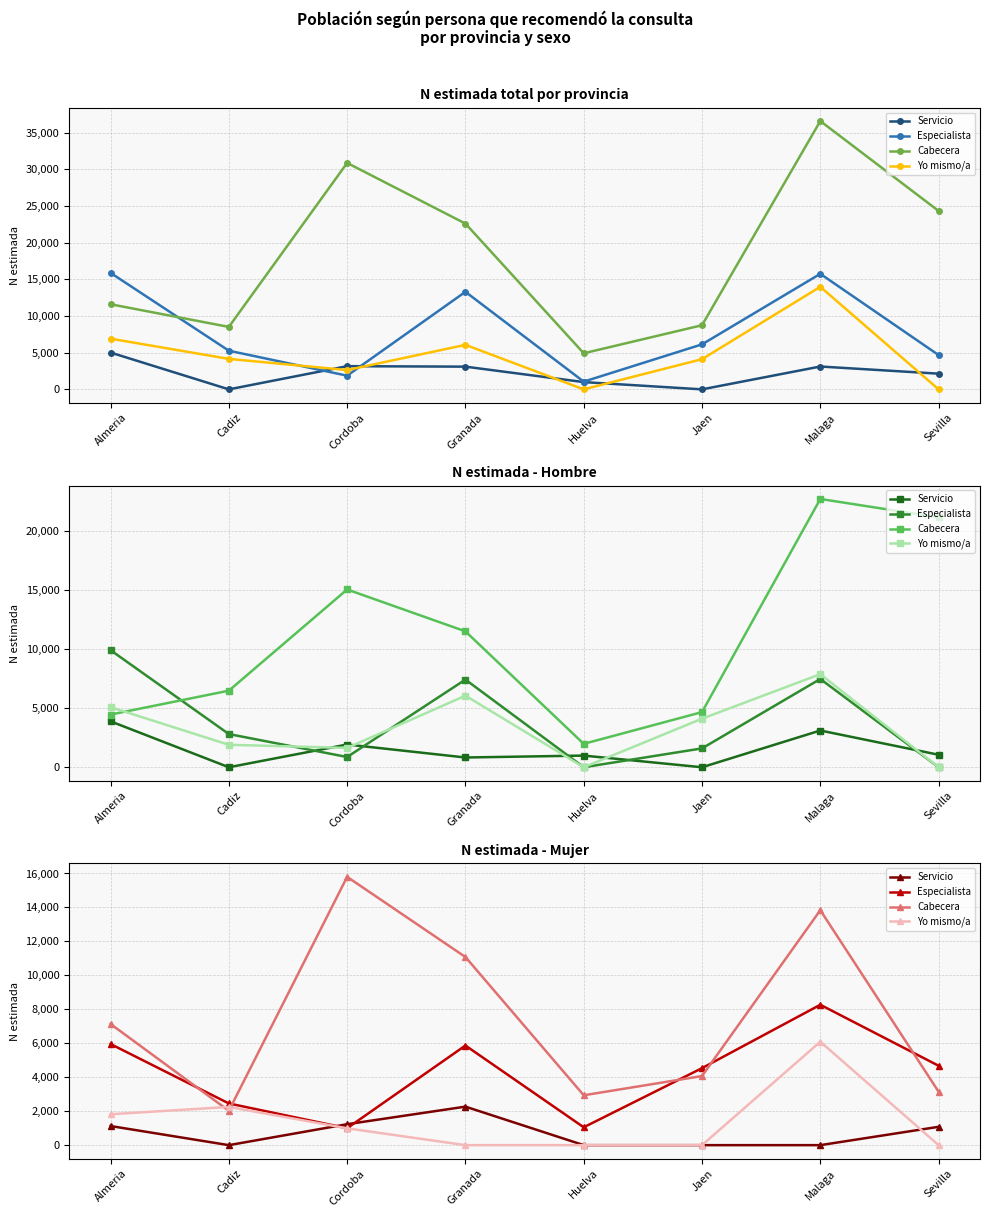

How many values in the Cabecera series are below 7136?

4